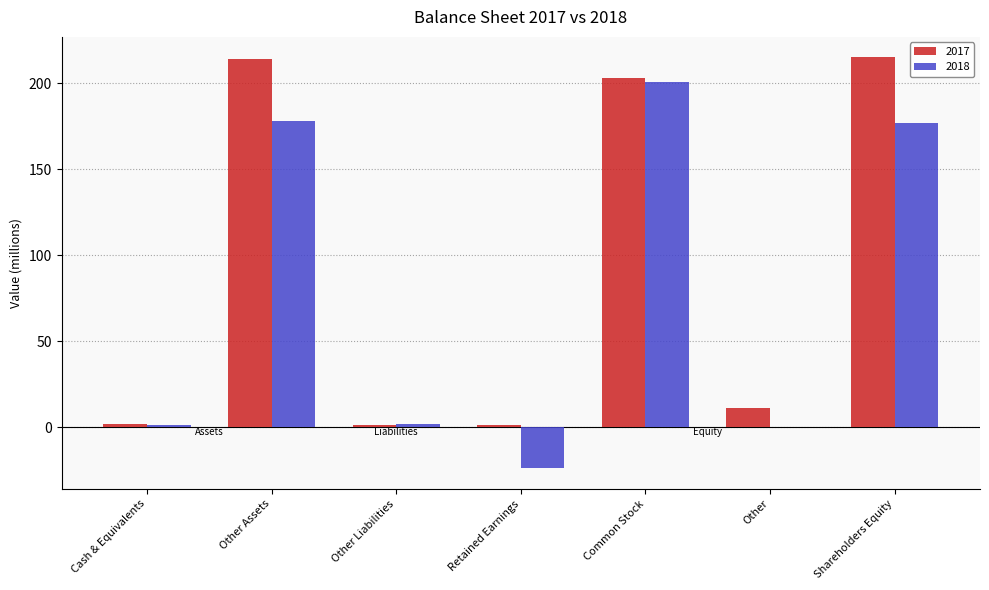

Is the value of 2017 at Other Assets greater than the value of 2018 at Other Liabilities?

Yes